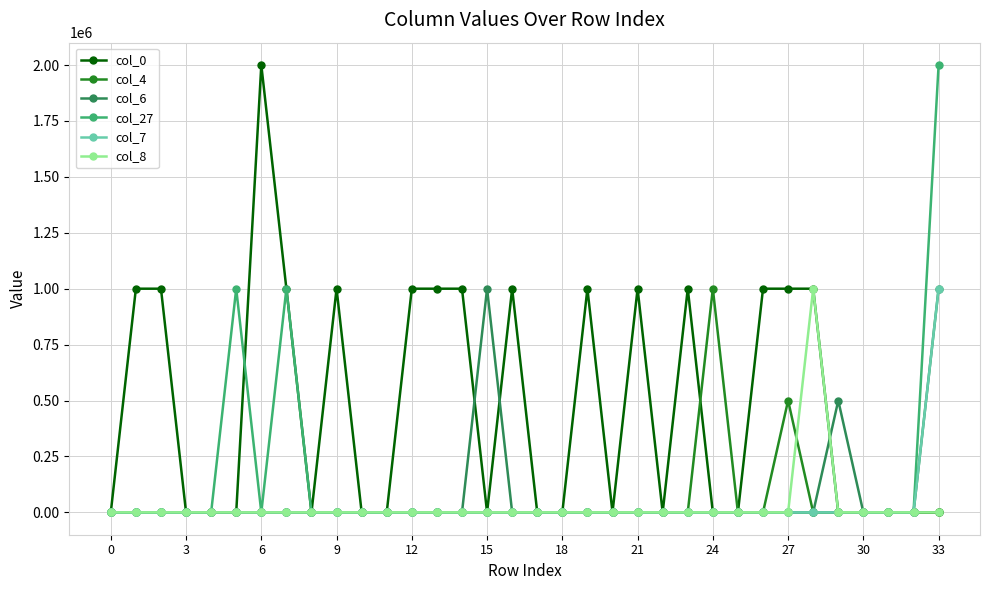

Which series has the largest total across all categories?

col_0